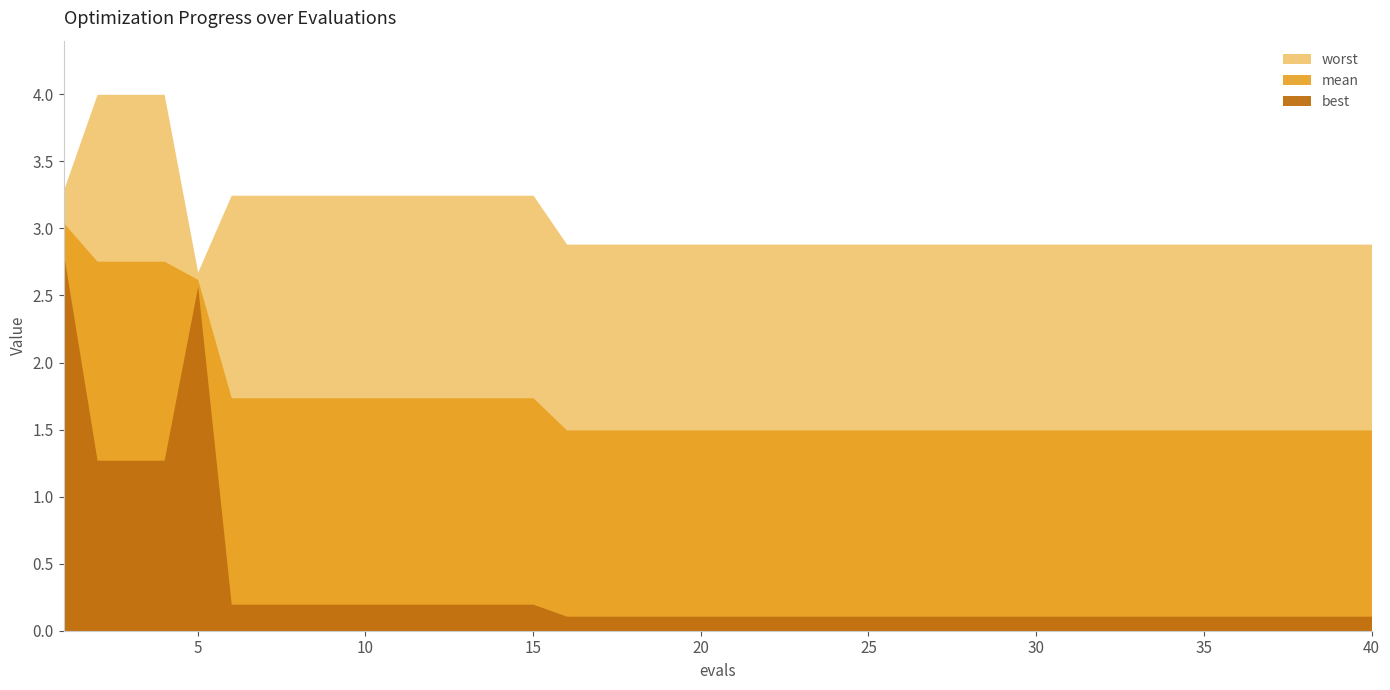

True or false: worst has more than 1 points higher than both neighbors.

False